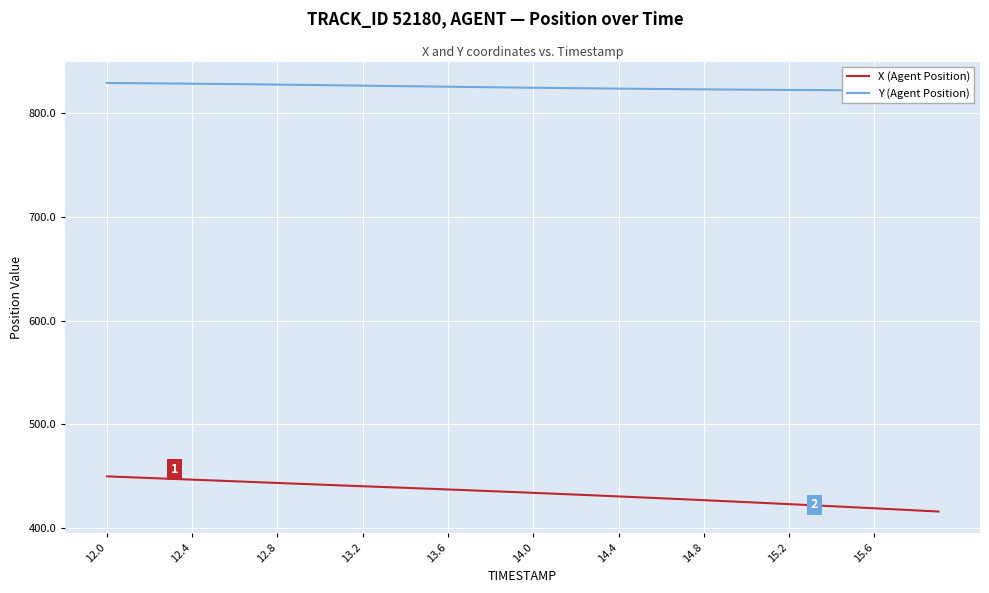

How many lines are shown in the chart?

2